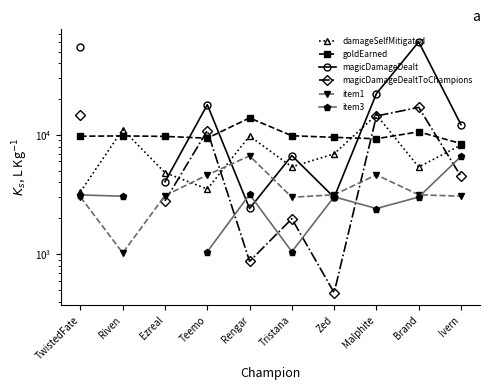

Rank the series by their maximum value, from highest to lowest.

magicDamageDealt, magicDamageDealtToChampions, damageSelfMitigated, goldEarned, item1, item3